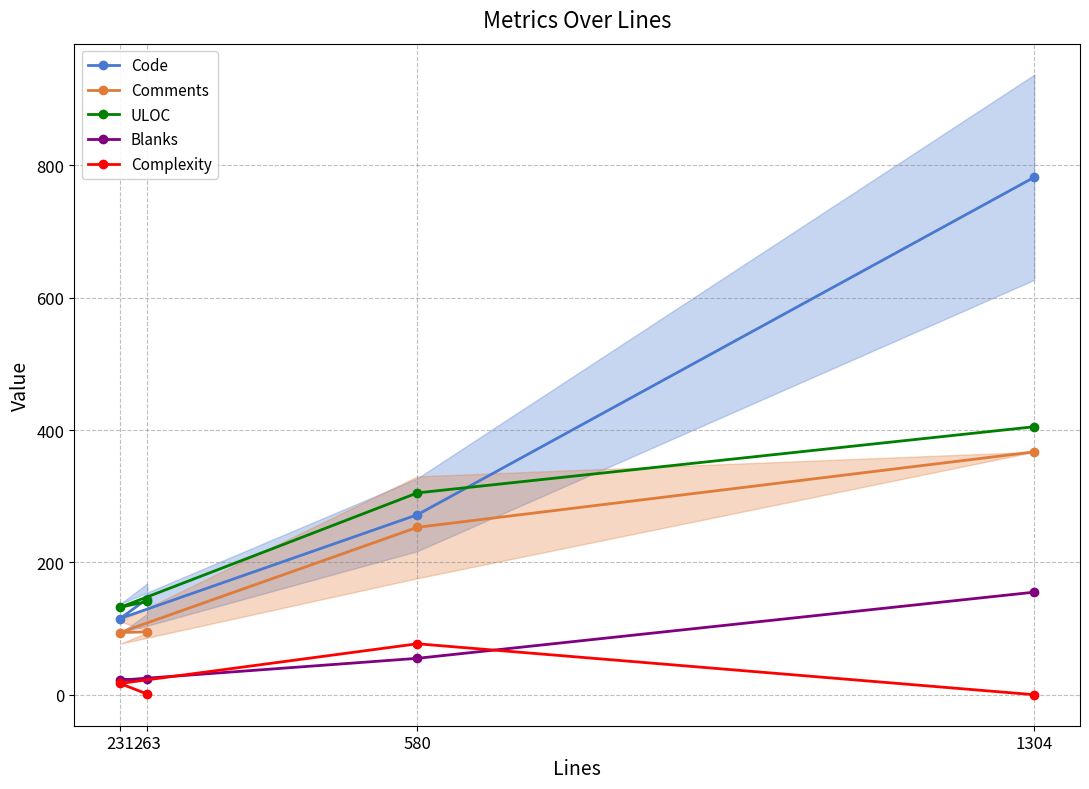

Count the number of categories in the chart.

4